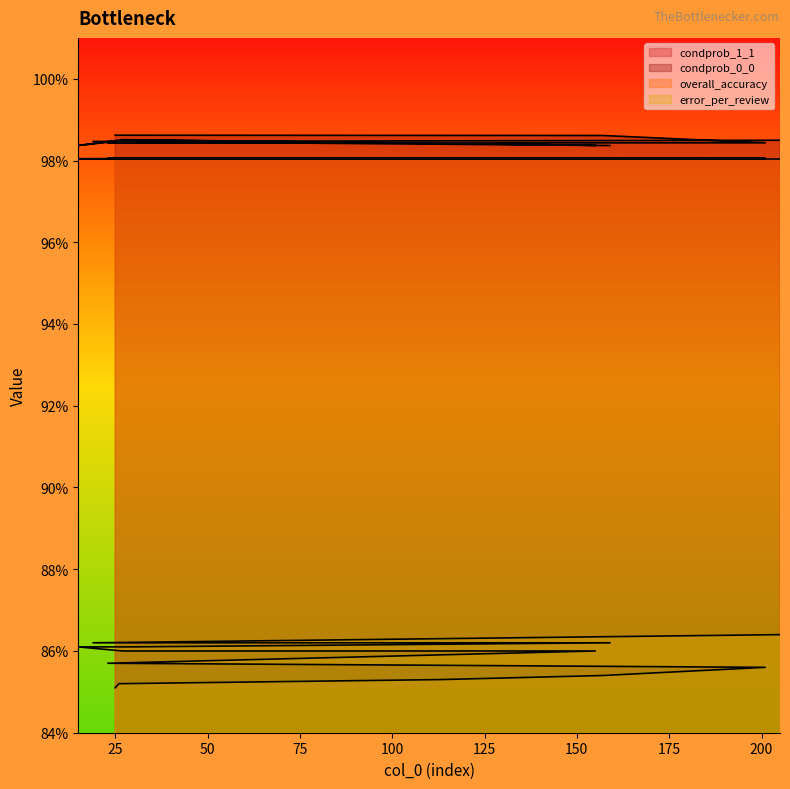

Rank the categories by overall_accuracy value from highest to lowest.

25, 26, 113, 157, 201, 23, 111, 155, 27, 15, 29, 159, 19, 205